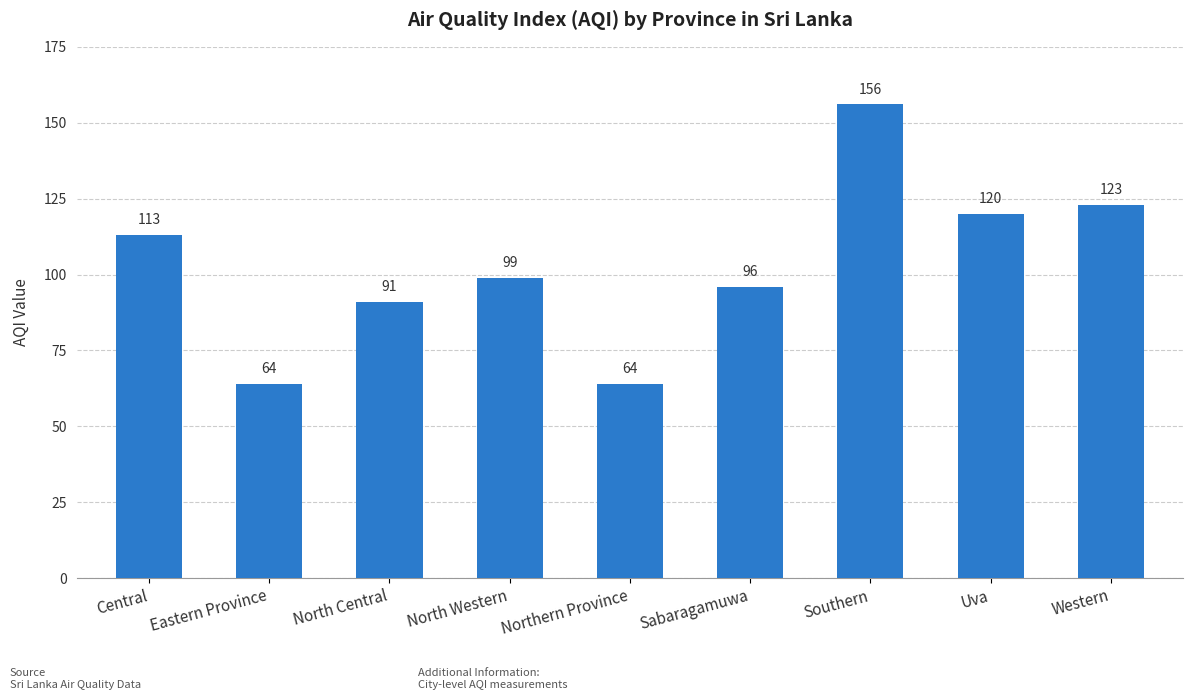

Does the chart contain stacked bars?

No